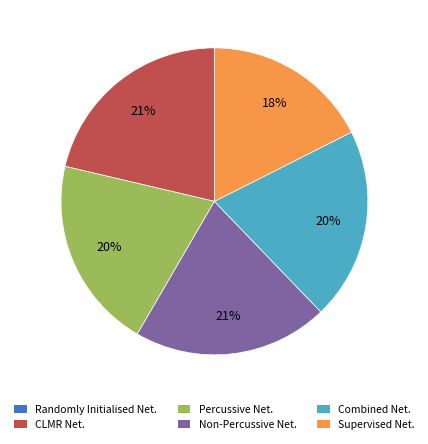

To the nearest percent, what percentage of the pie is CLMR Net.?

21%